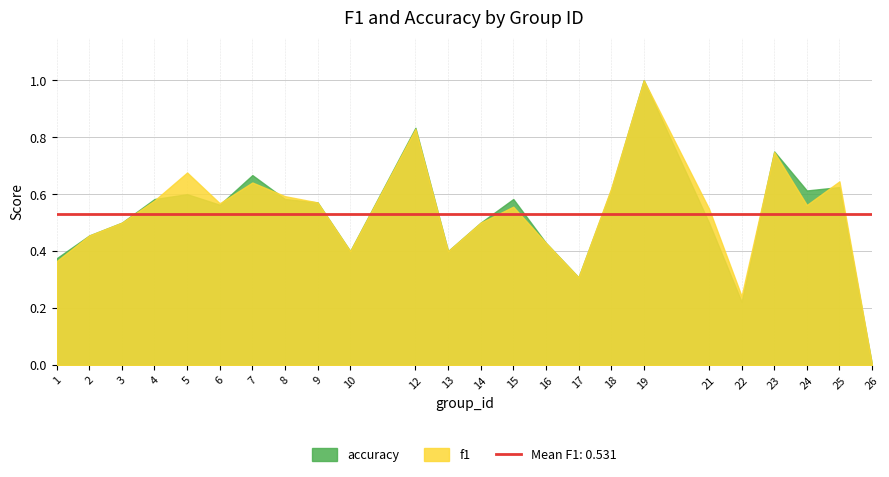

How many values in the f1 series exceed 0?

23